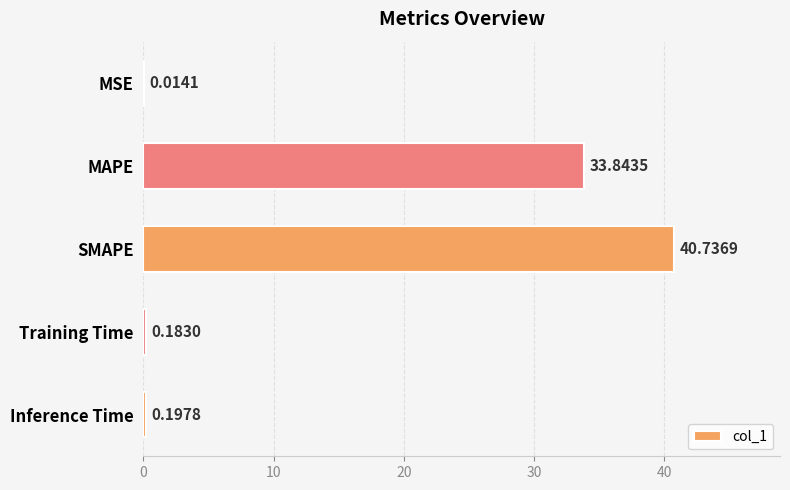

Where is the data nearest to the value 20?

MAPE